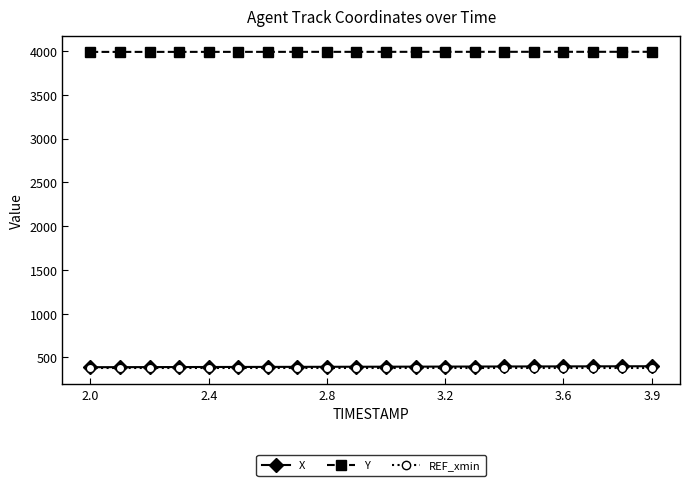

True or false: Y and REF_xmin intersect in this chart.

False